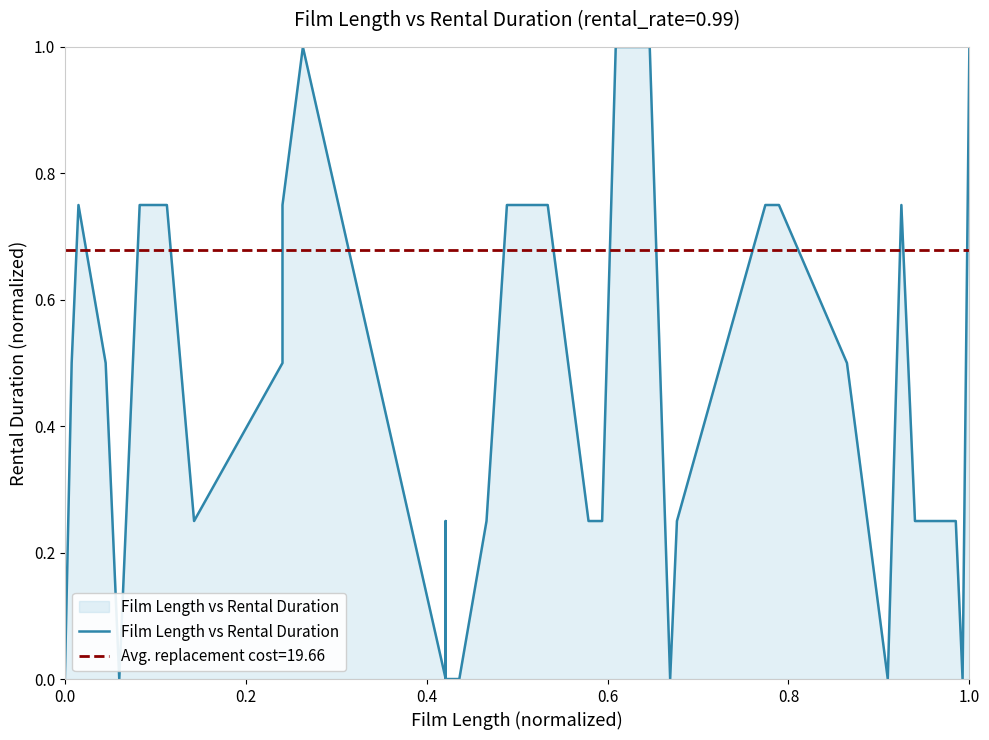

Does the chart display data point markers on the line(s)?

No